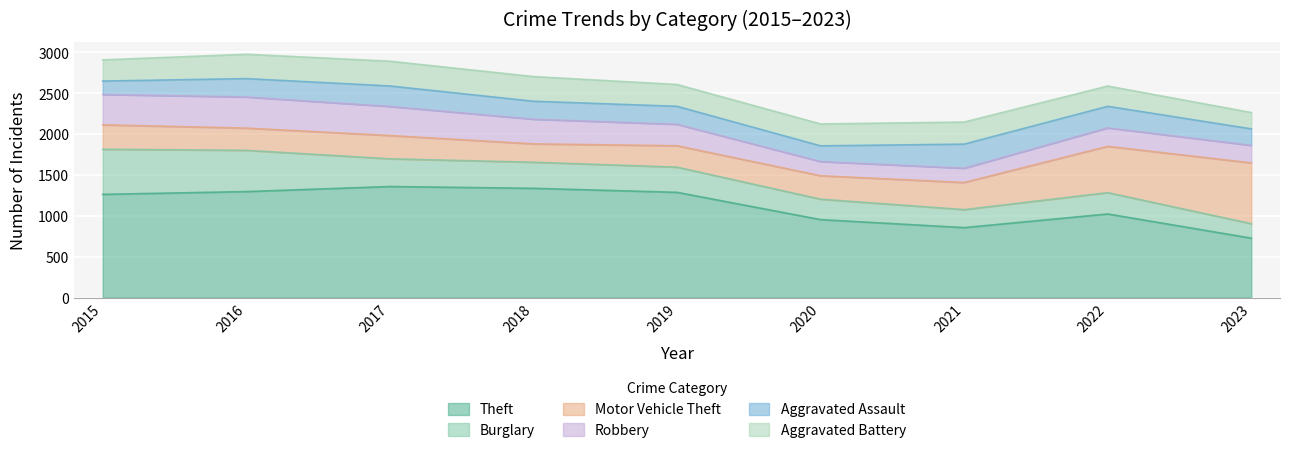

What is the minimum value for Robbery?

174